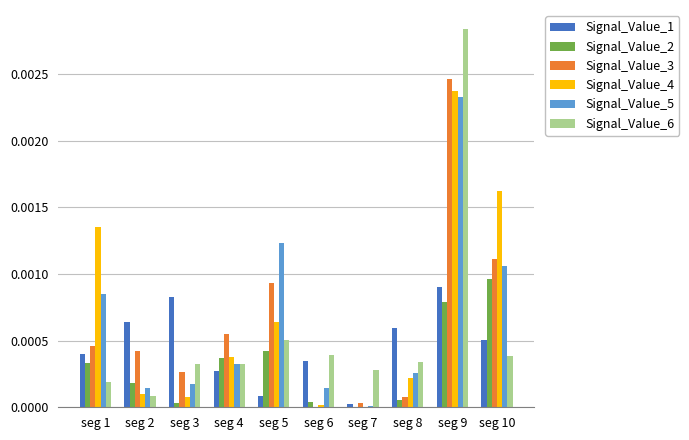

The Signal_Value_3 series shows 0.0 at seg 10. True or false?

True